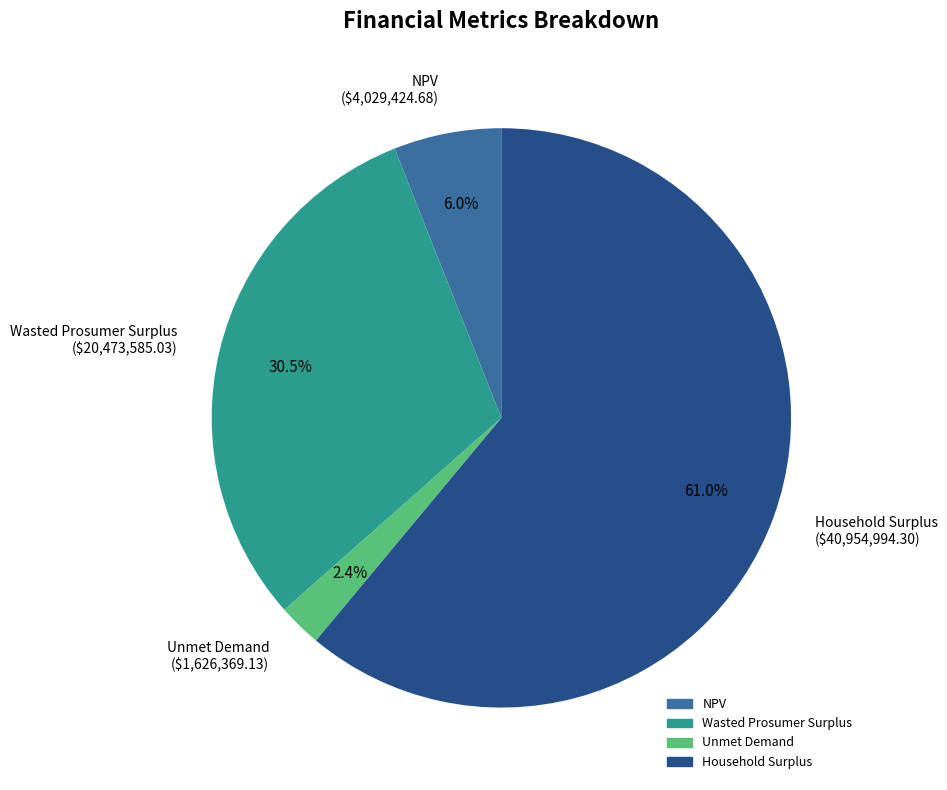

The Household Surplus slice represents 53% of the pie. True or false?

False